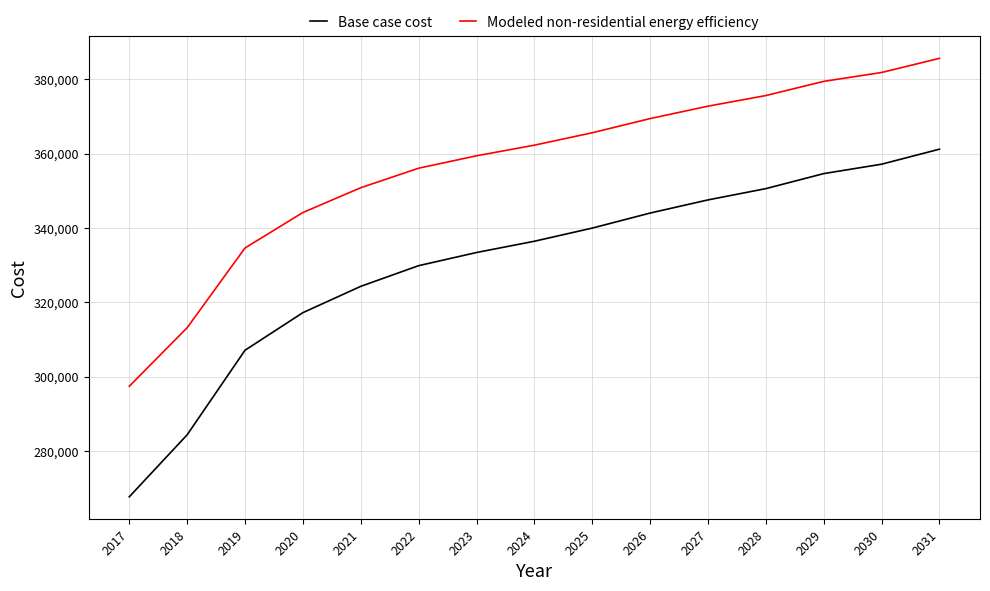

What value does the Modeled non-residential energy efficiency series have at 2021?

350845.7